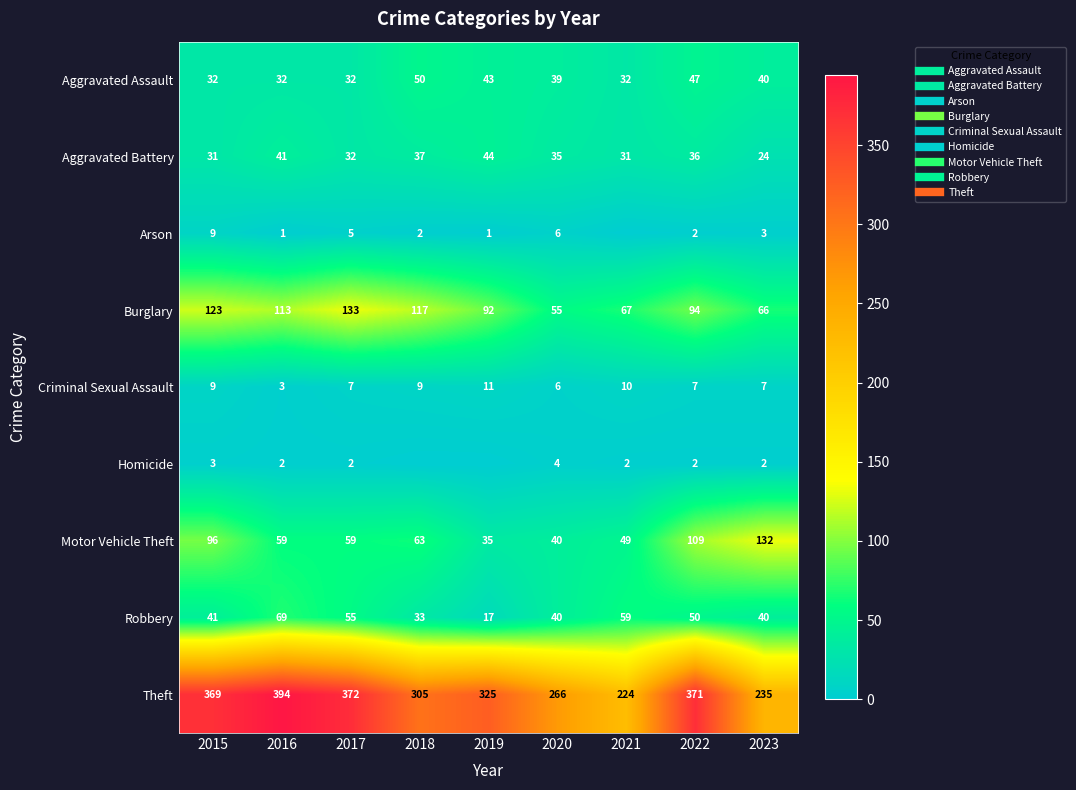

Which series has the widest spread of values?

Theft